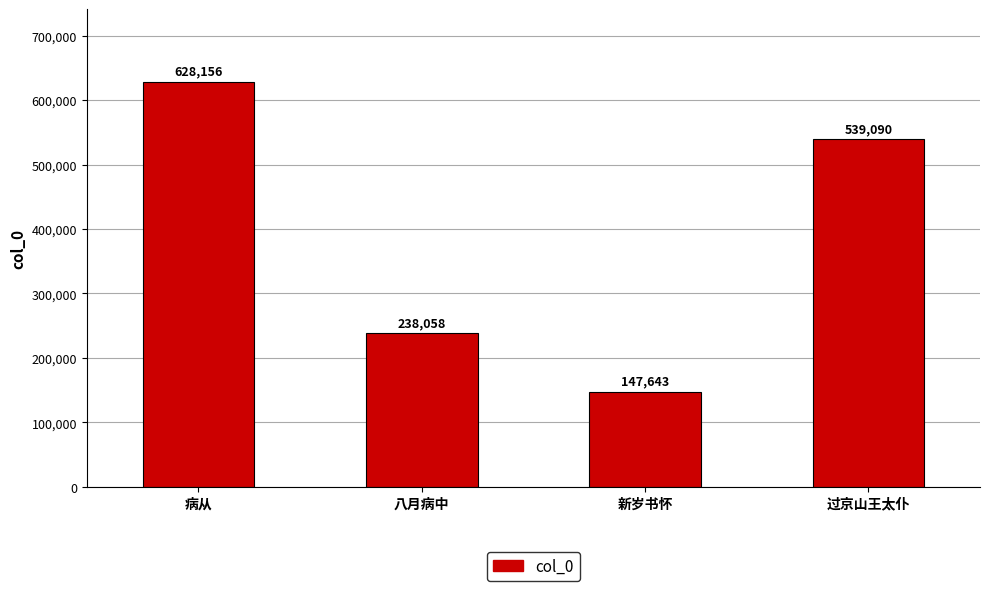

At which category does the chart reach its peak across all series?

病从